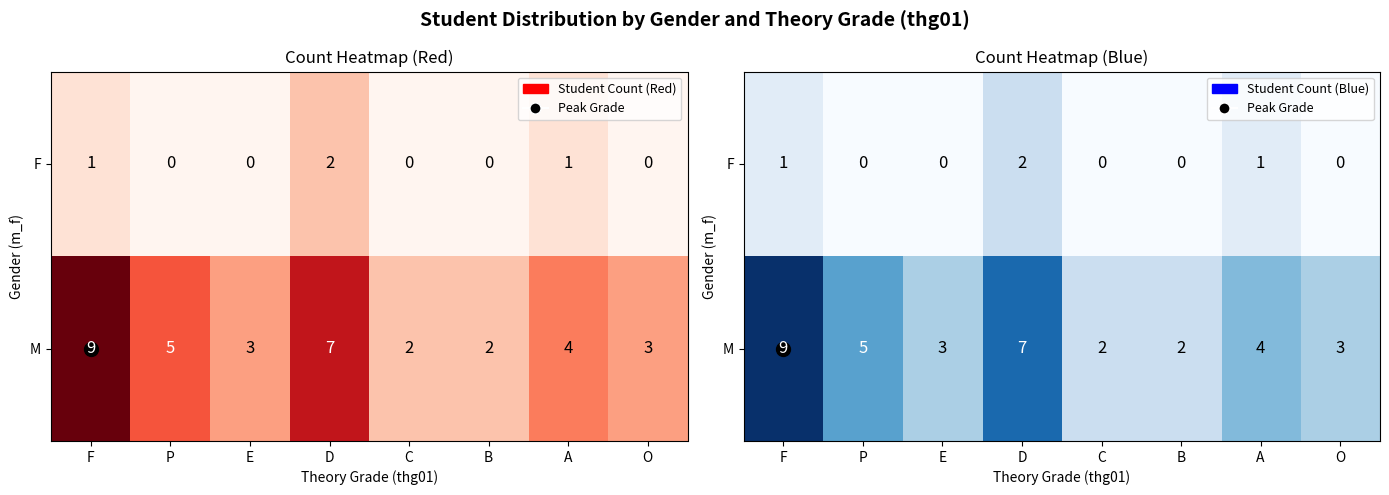

At which label does F reach its minimum?

P